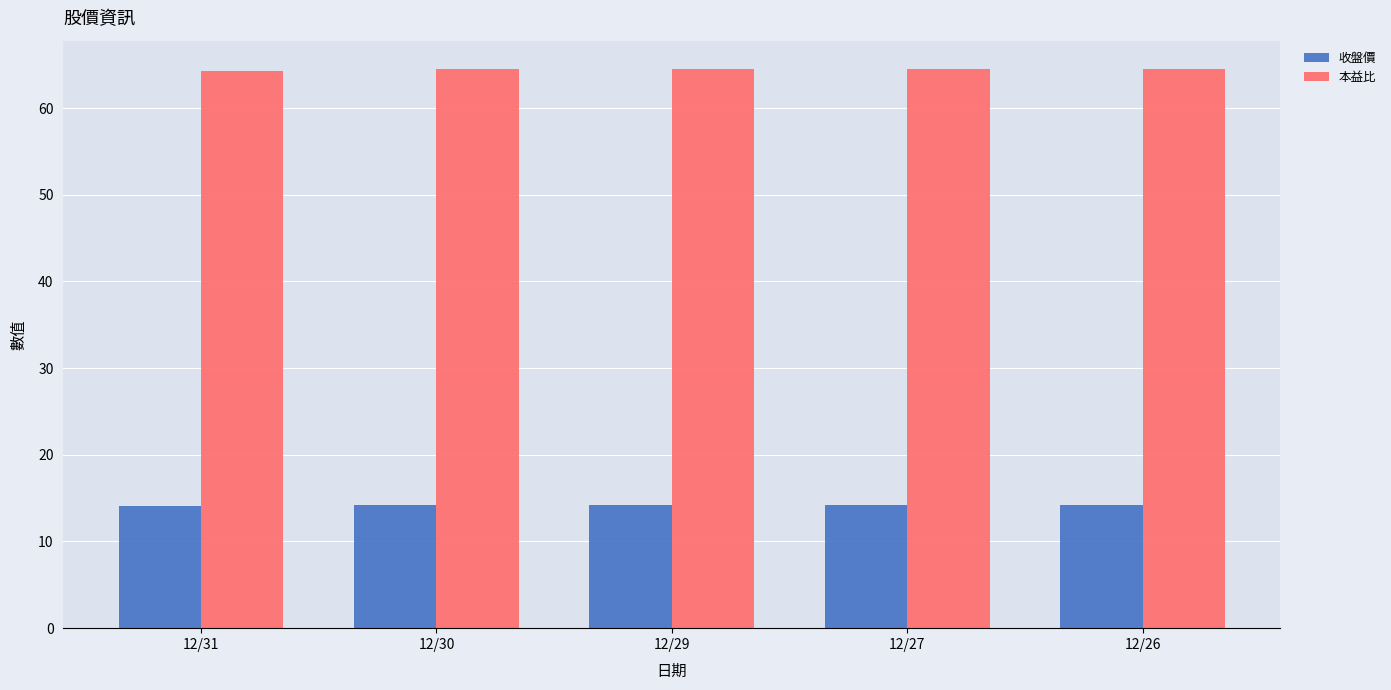

List the series in order of their overall mean, highest first.

本益比, 收盤價